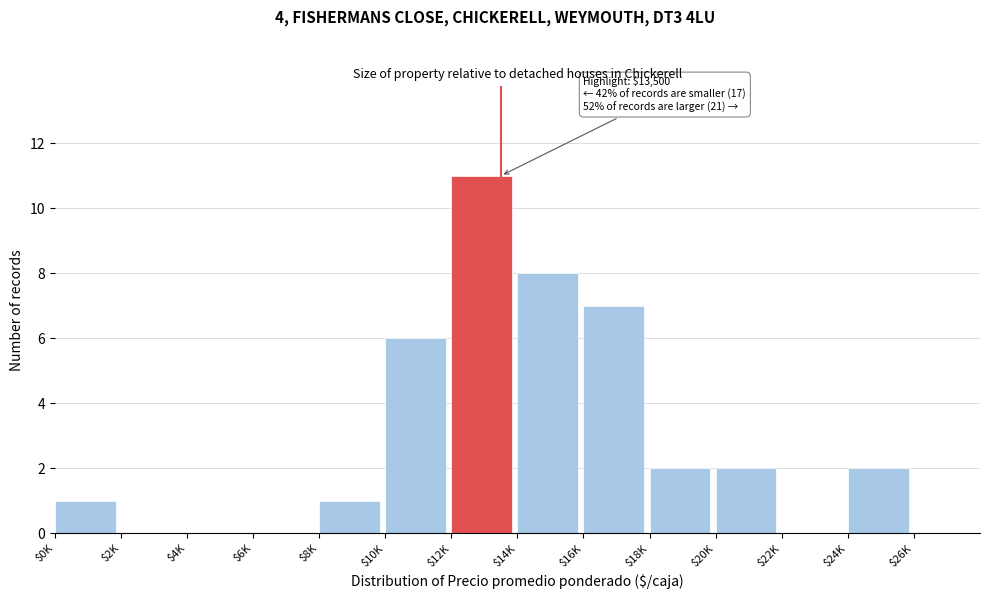

Is it true that the value at $14K is 8?

True